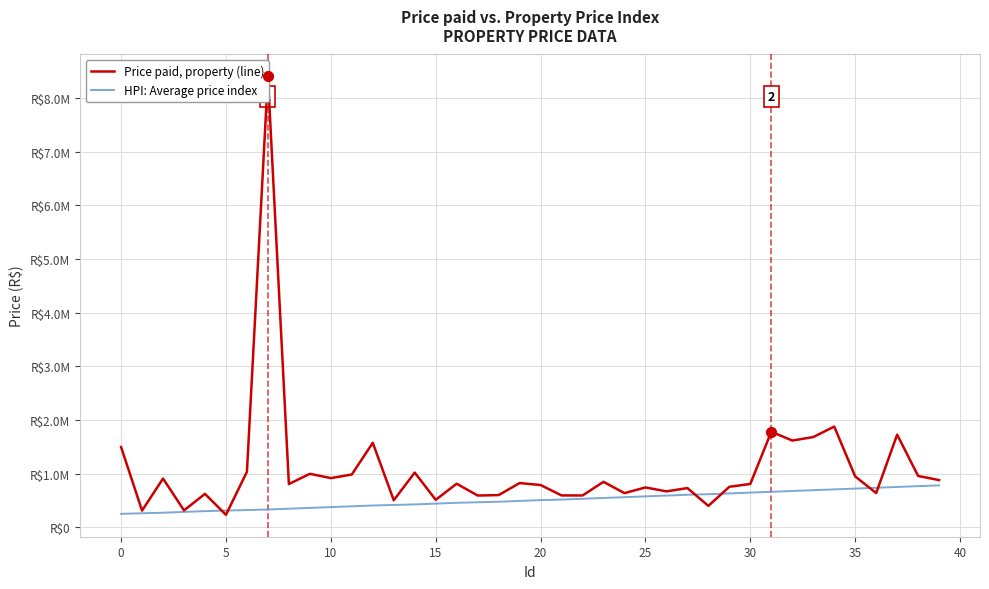

Which series has the widest spread of Y values?

Price paid, property (line)